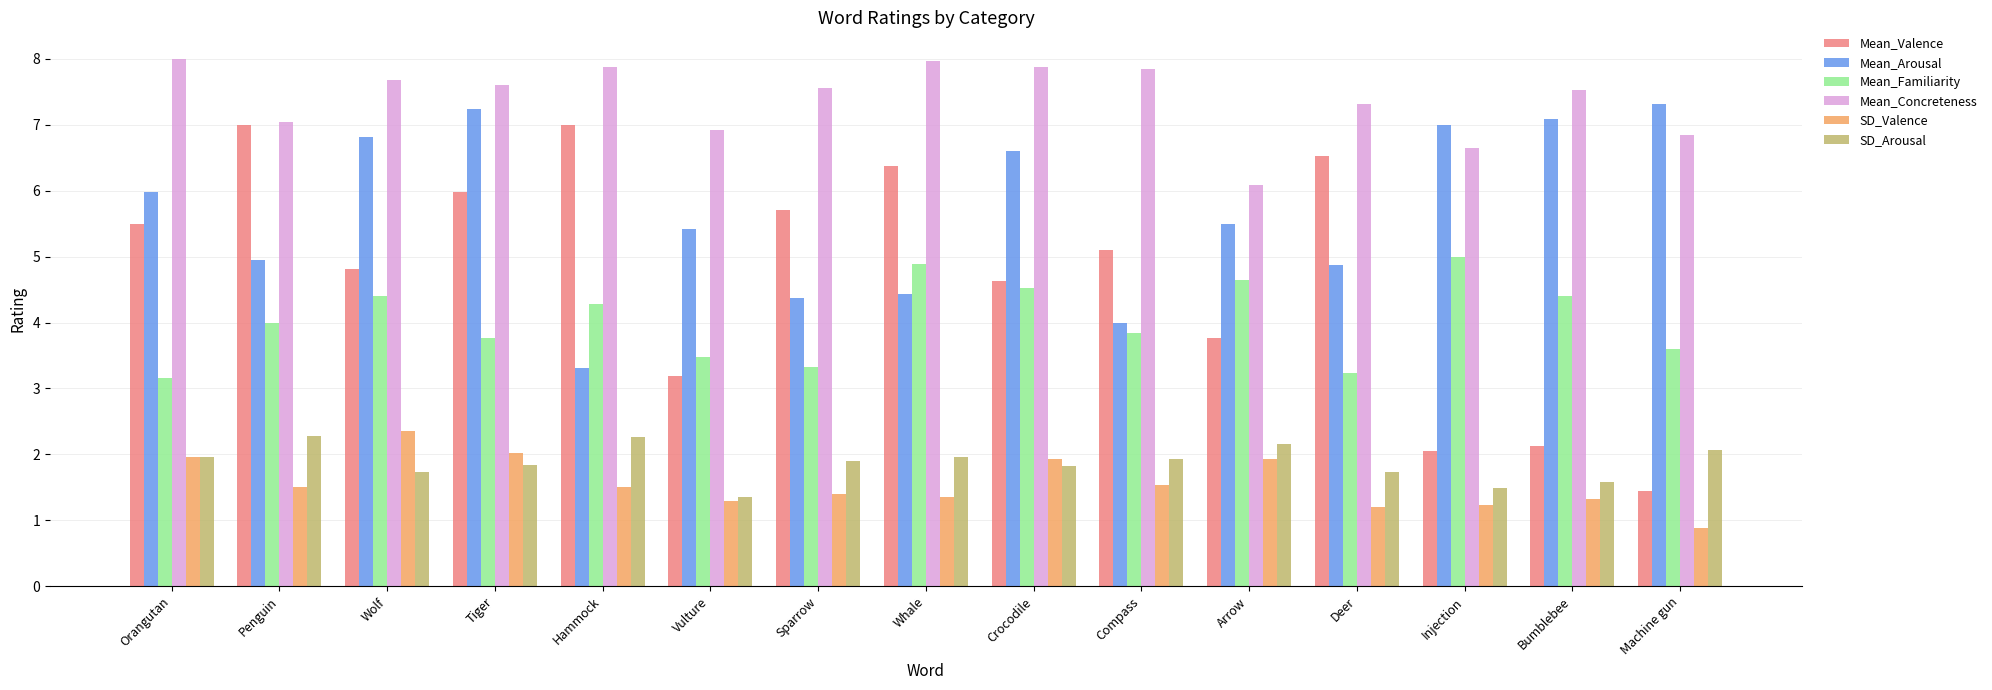

Are the bars grouped side by side (vs. stacked)?

Yes